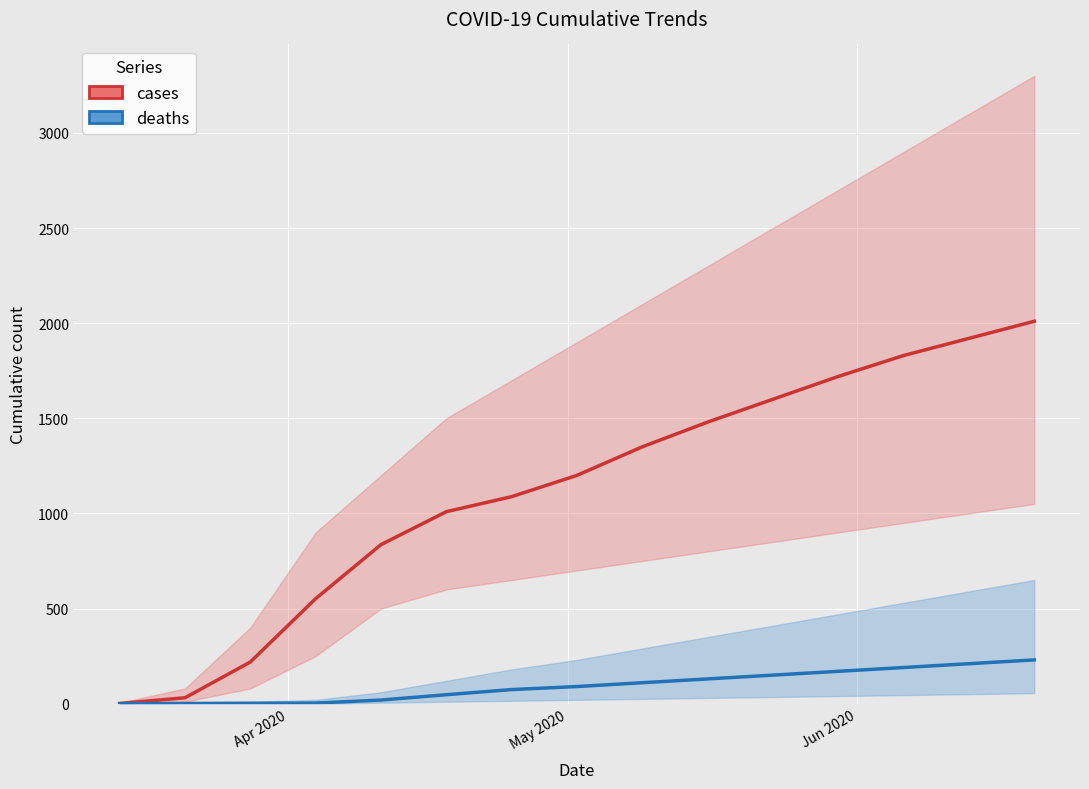

How many lines are shown in the chart?

2